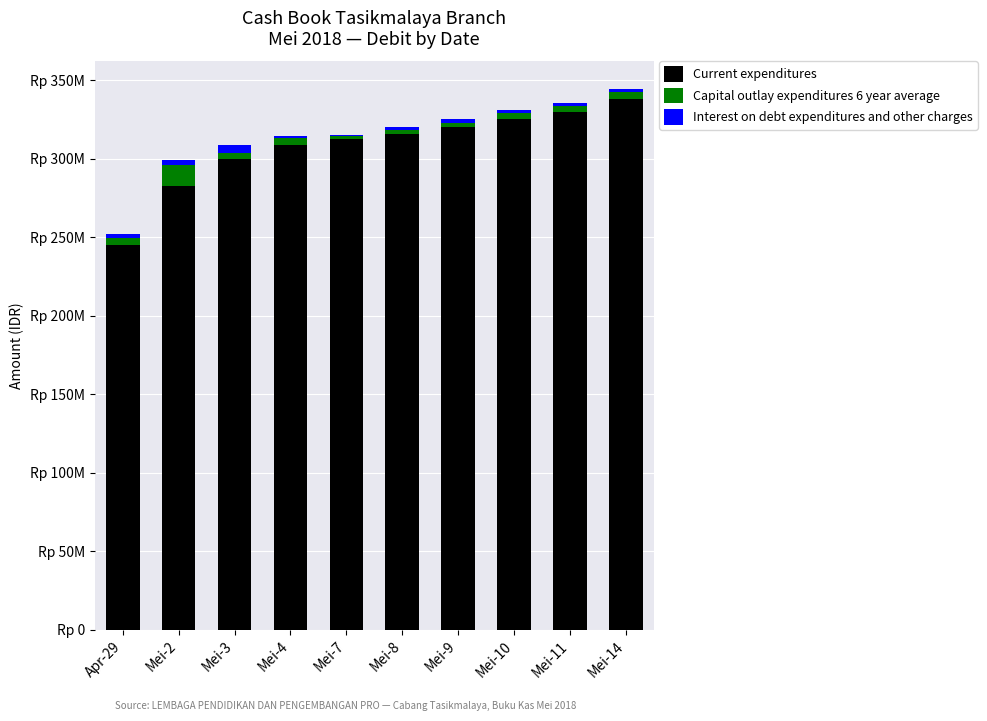

List the labels in order of Interest on debt expenditures and other charges value, largest first.

Mei-3, Mei-2, Apr-29, Mei-14, Mei-11, Mei-9, Mei-10, Mei-8, Mei-4, Mei-7